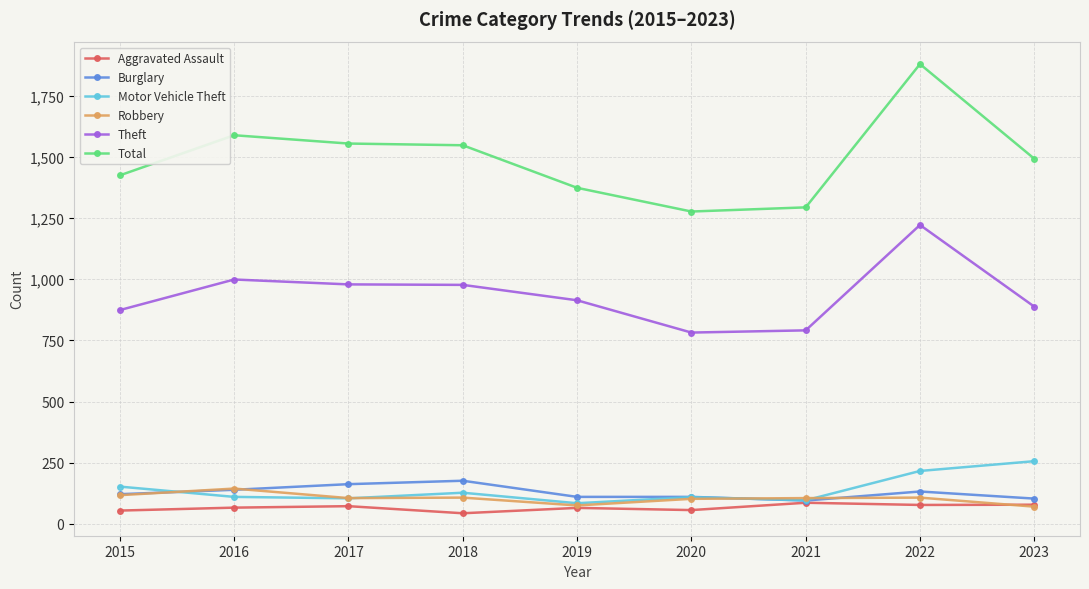

Where do Motor Vehicle Theft and Burglary first cross each other?

2015 and 2016